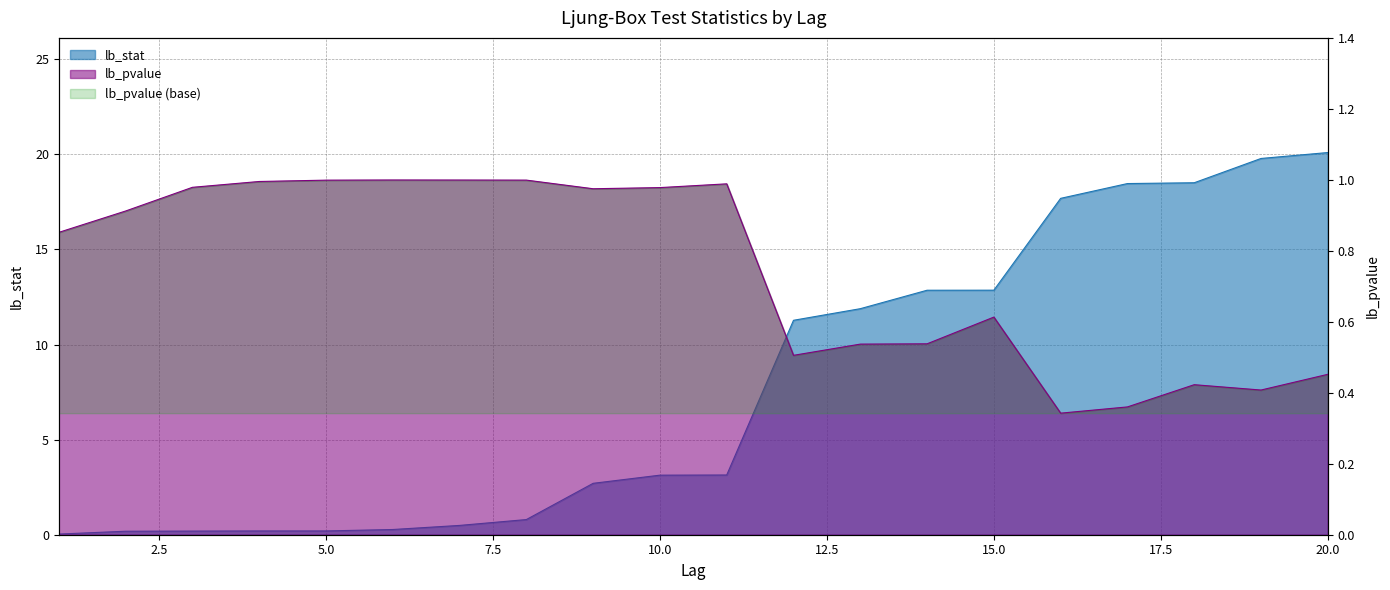

At which label does lb_stat reach its peak?

20